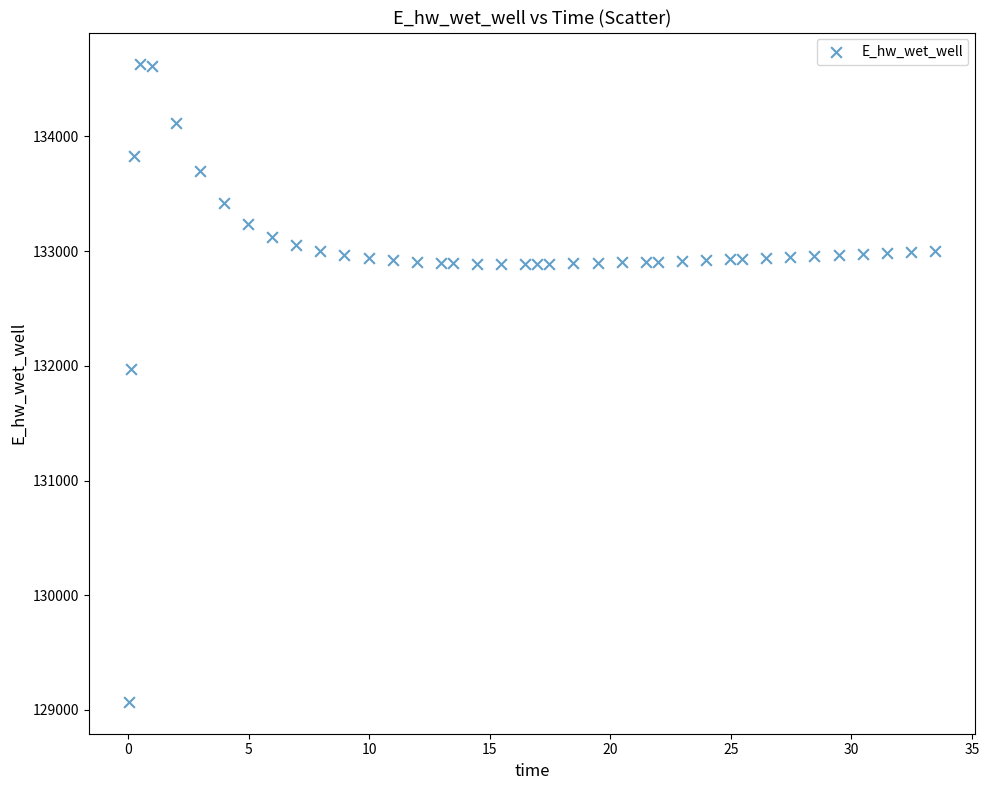

What Y value in the scatter plot is closest to 131849?

131970.0